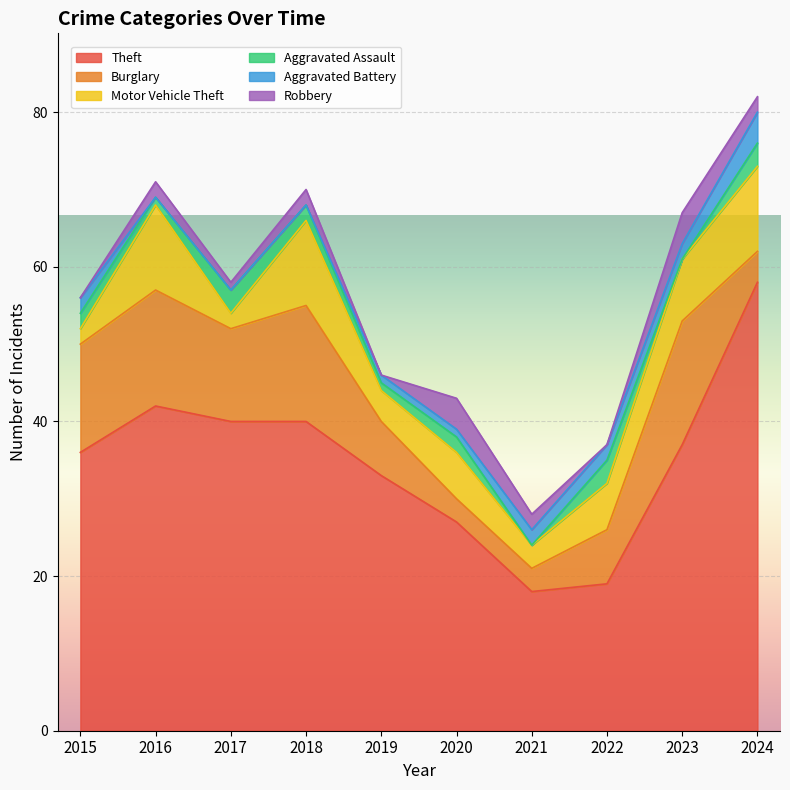

How many categories are shown in the chart?

10